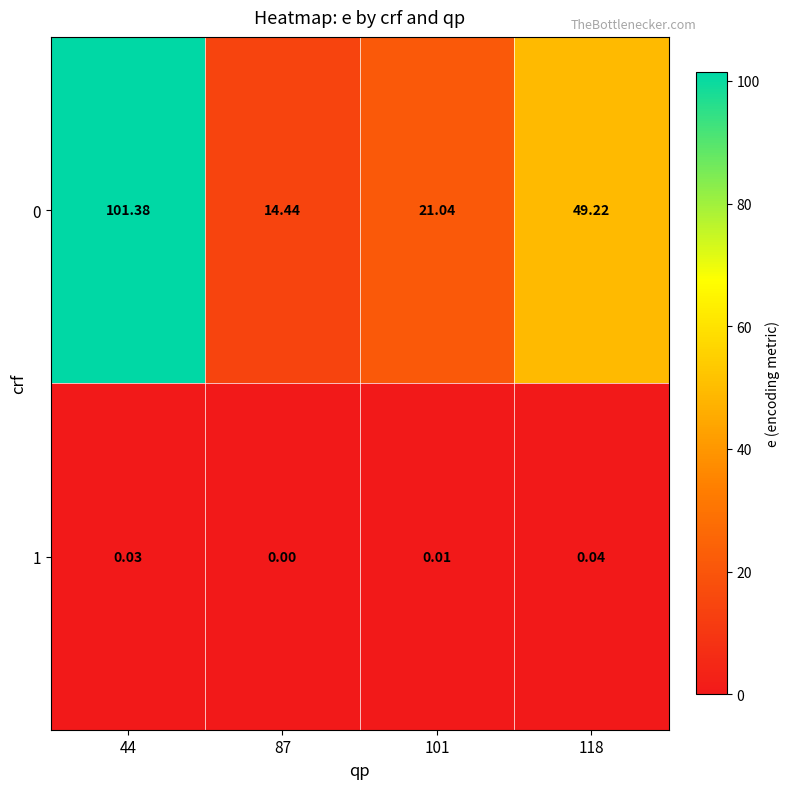

Is the value of 0 at 44 greater than the value of 1 at 87?

Yes